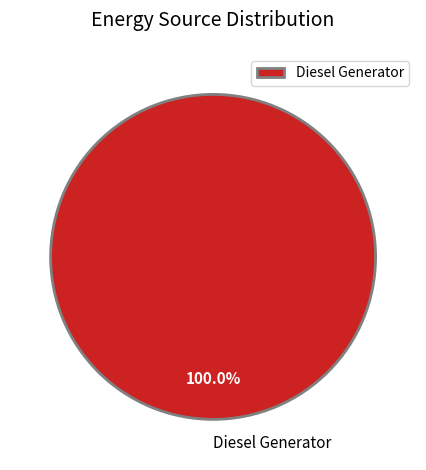

Which slice represents more than half of the pie?

Diesel Generator